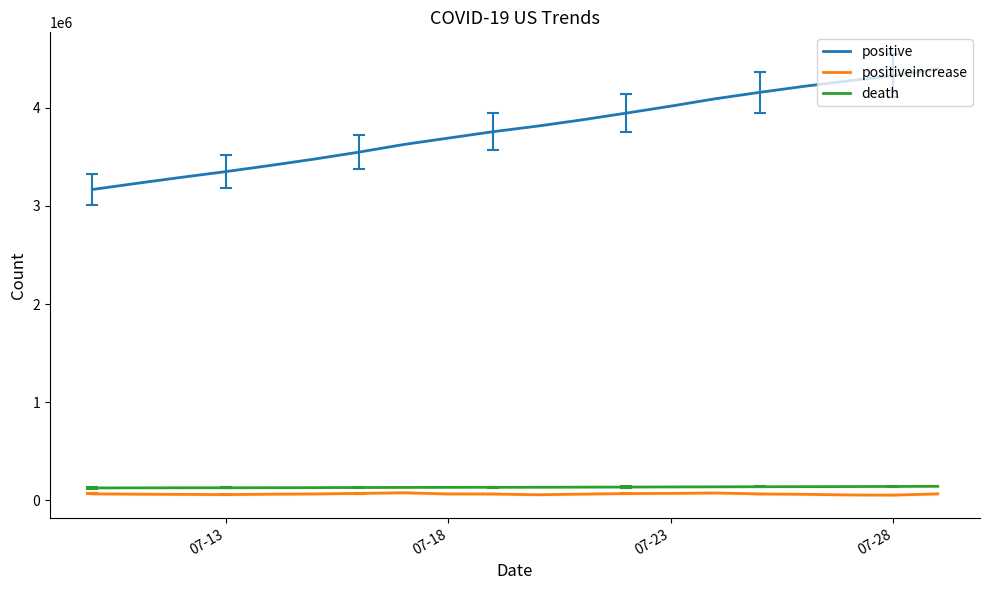

What is the difference between the maximum and minimum values in the positiveincrease series?

23726